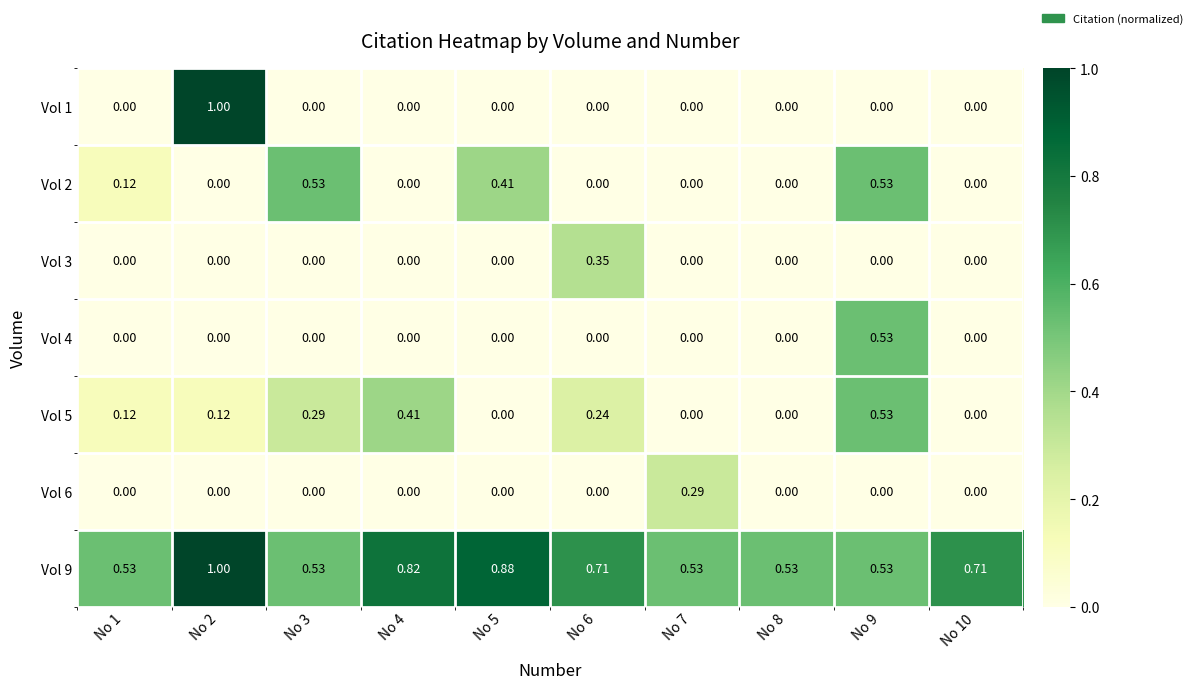

What is the total value across all series at No 1?

0.8